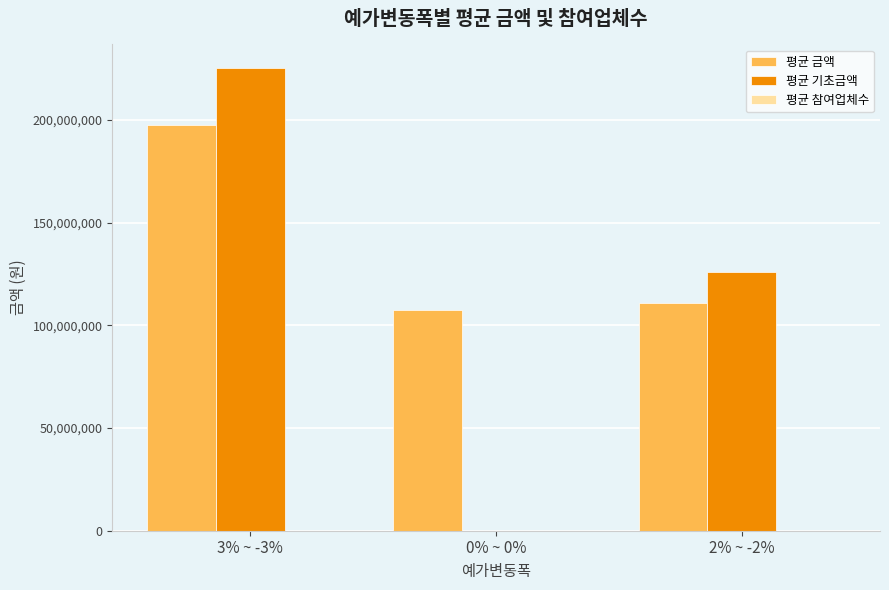

Which category has the highest value across all series?

3% ~ -3%